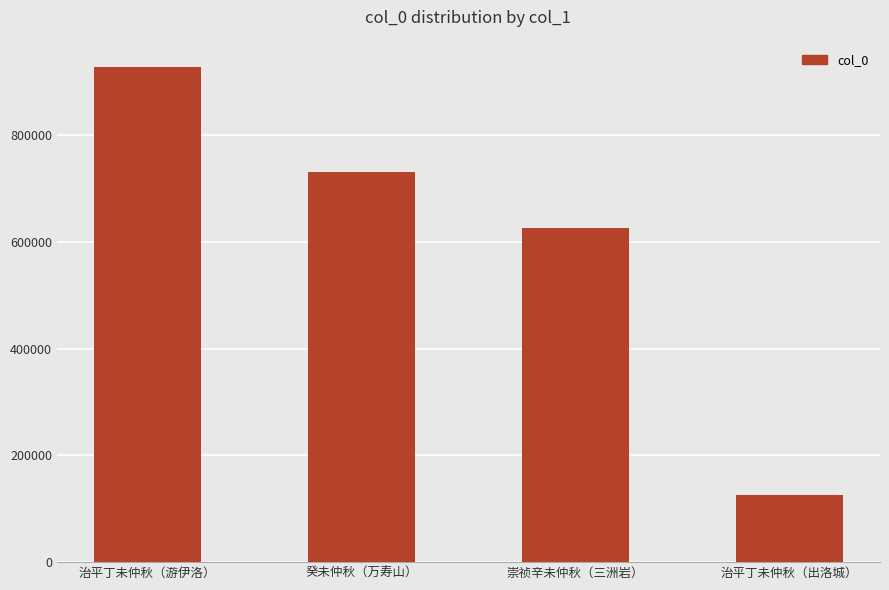

At which label is the value closest to 526511?

崇祯辛未仲秋（三洲岩）